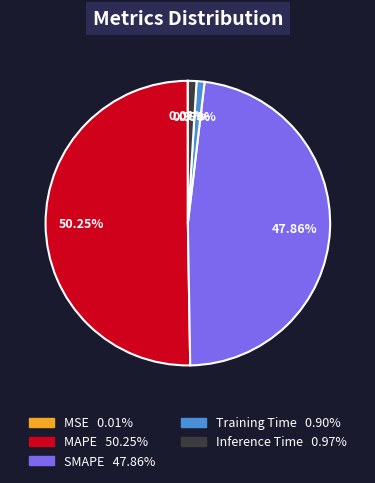

Which slice is the largest?

MAPE